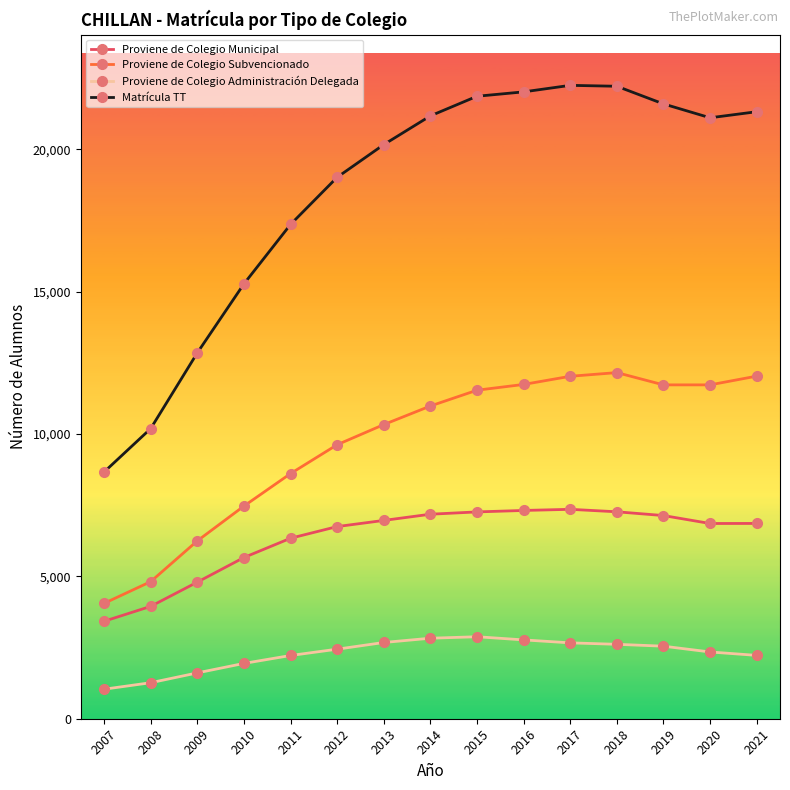

True or false: Proviene de Colegio Administración Delegada has more than 0 interior local peaks.

True